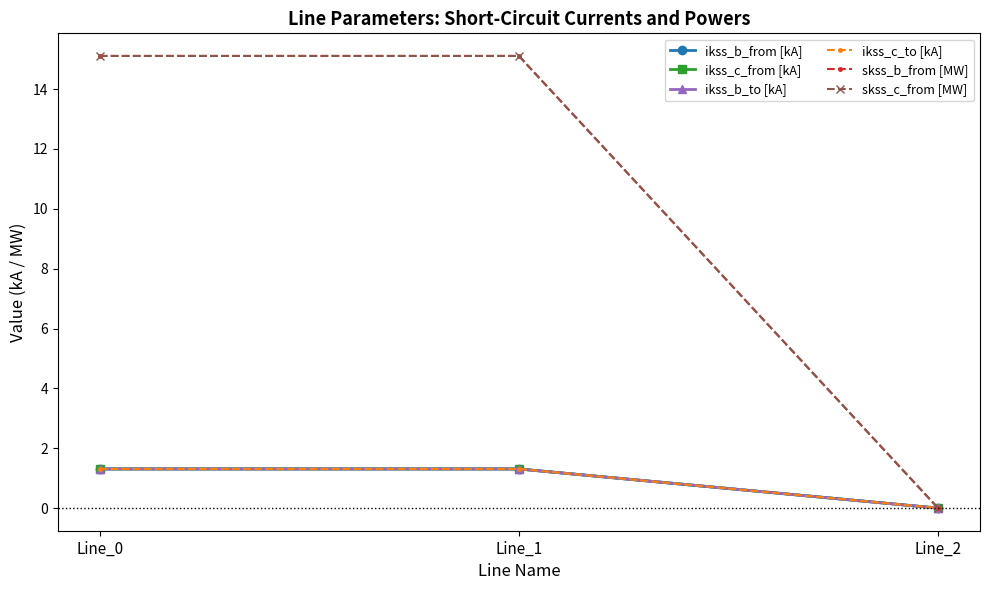

What is the difference between the skss_c_from [MW] values at Line_2 and Line_0?

15.1